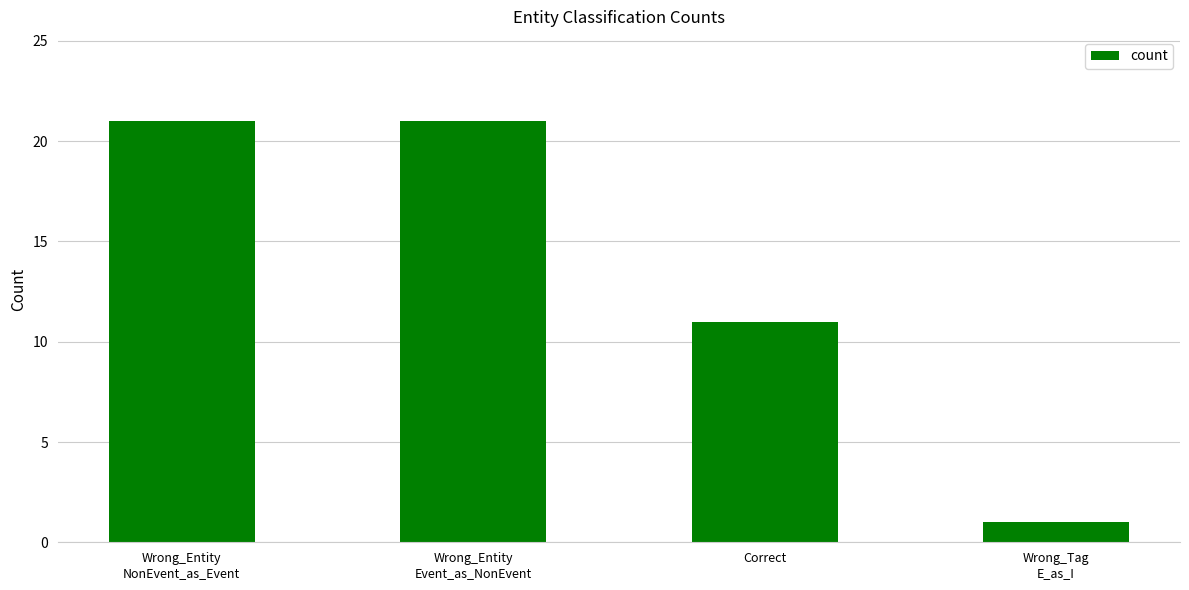

What position from the left is Wrong_Entity
Event_as_NonEvent?

2